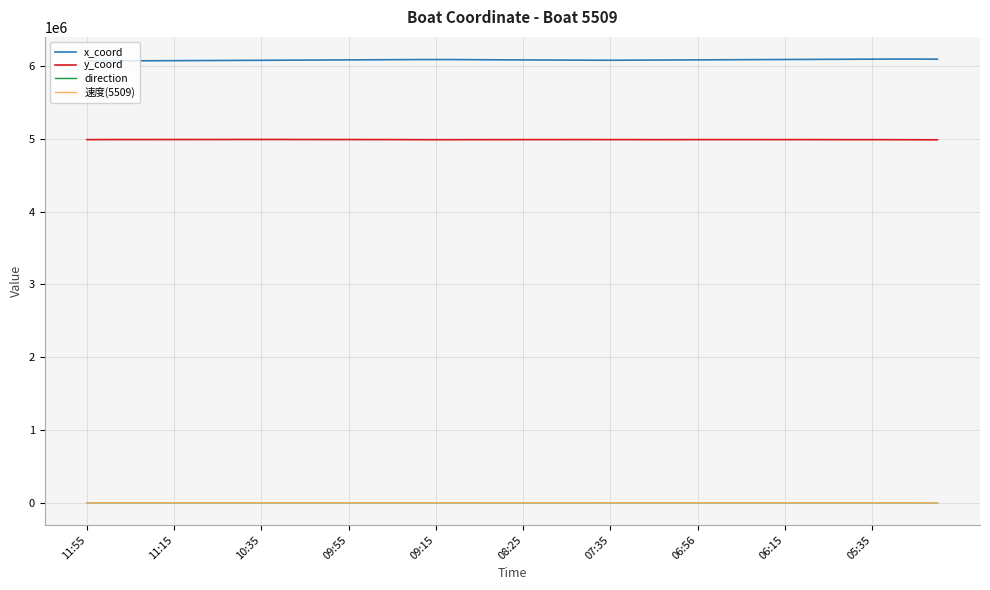

What is the sum of all direction values?

9086.0